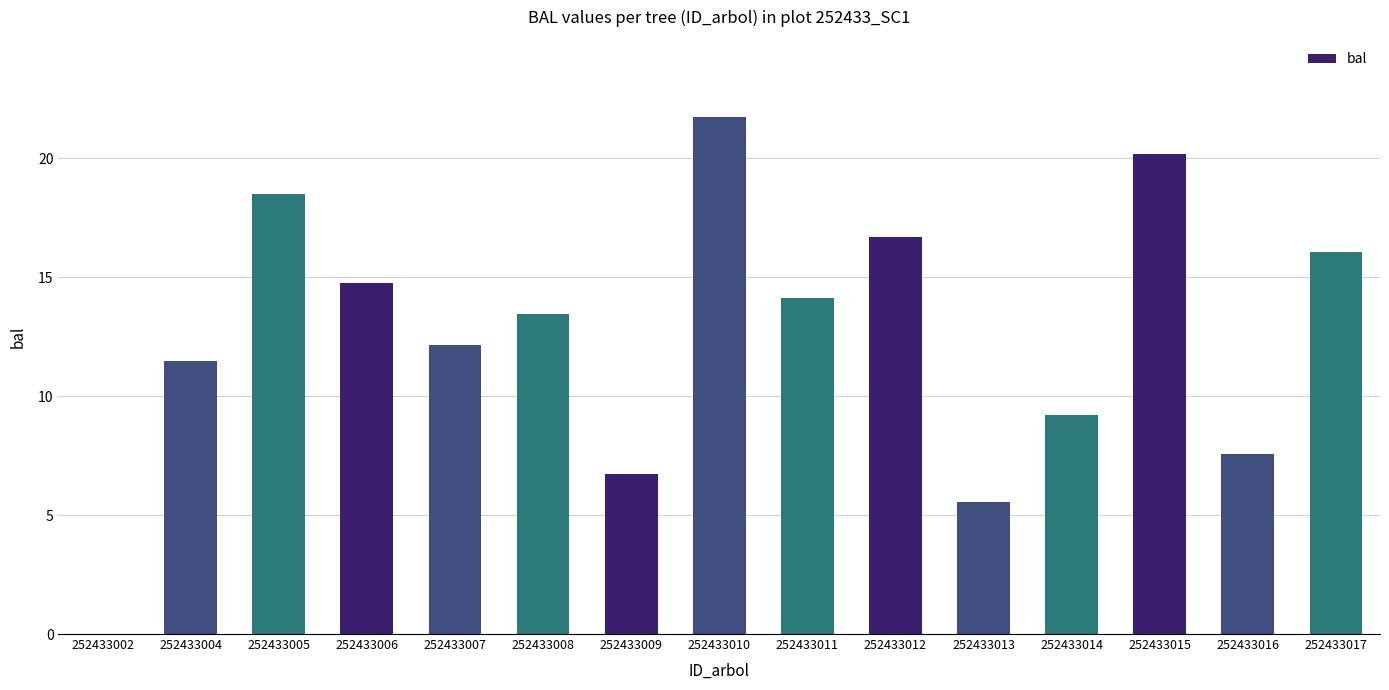

How many series are shown in this chart?

1